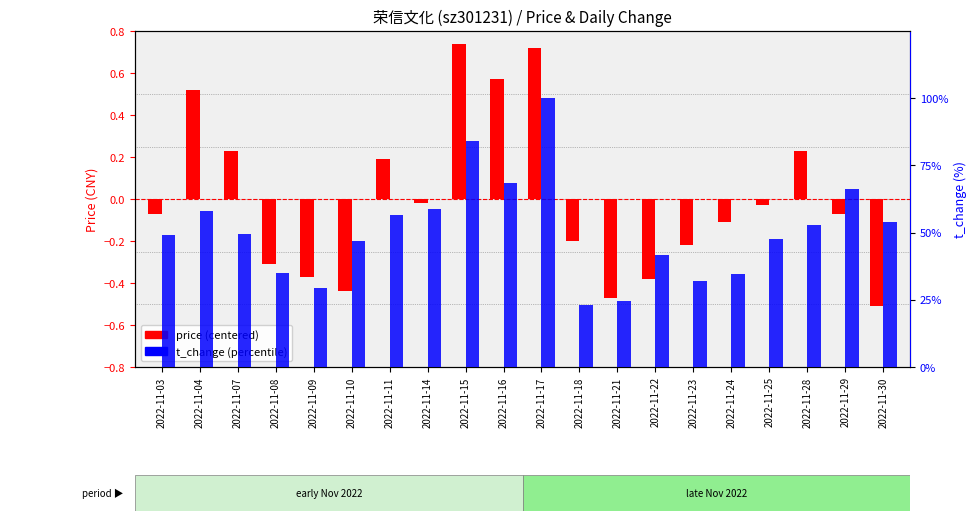

Where does the price (centered) series first go above 0?

2022-11-04